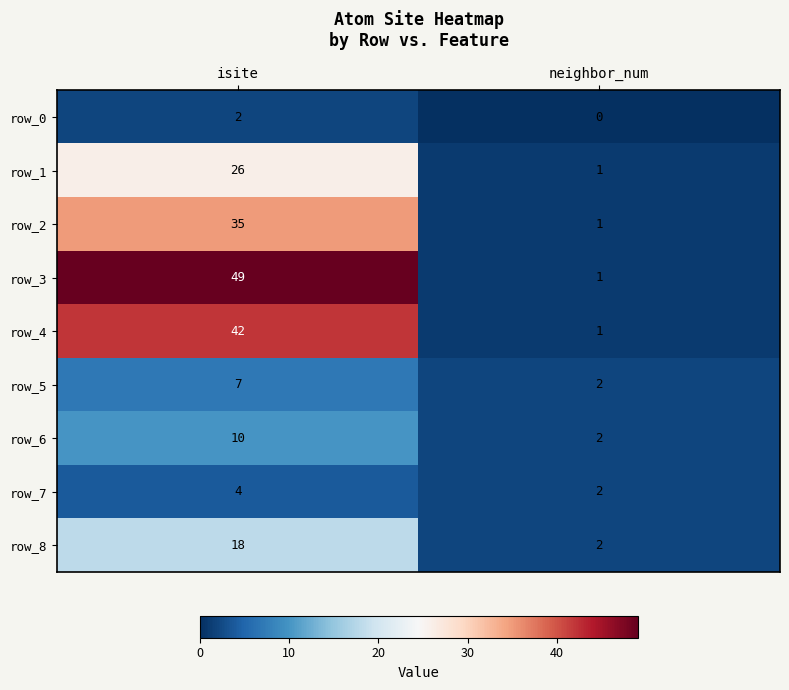

True or false: row_3 has a value of 49 at isite.

True